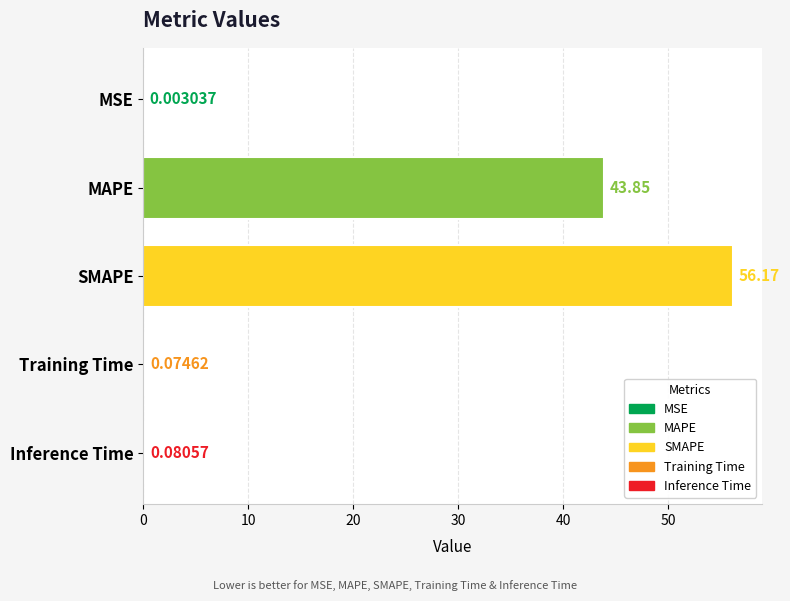

Does the chart contain stacked bars?

No